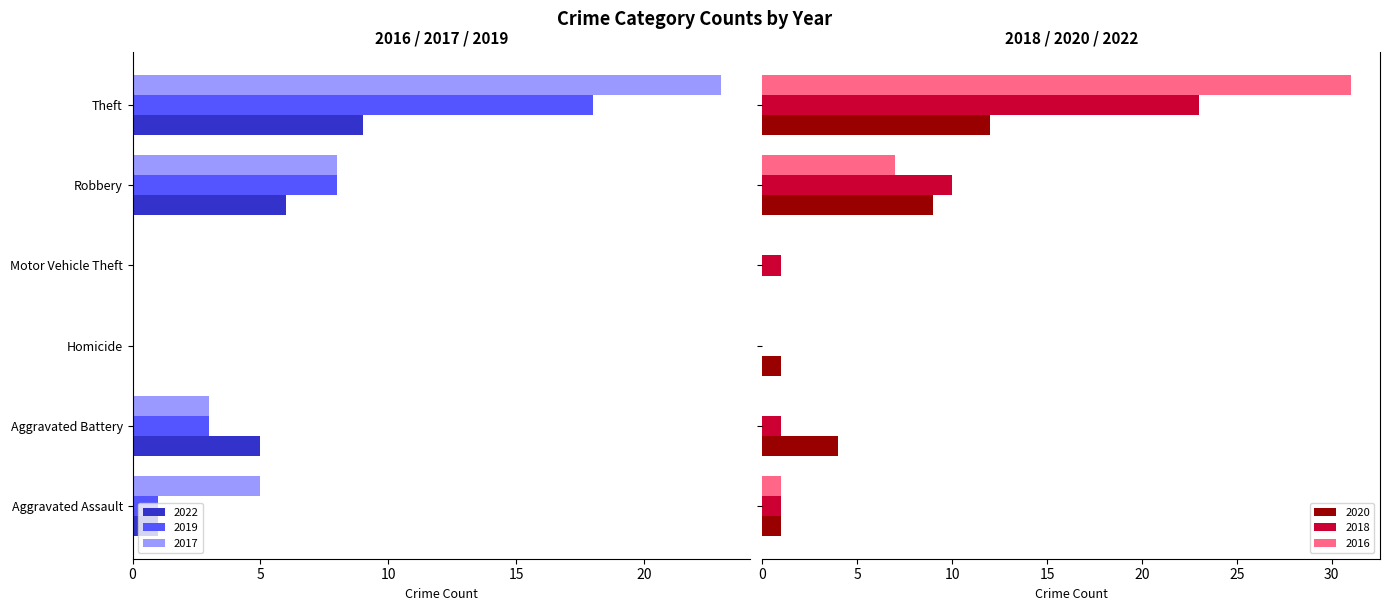

What is the sum of all 2016 values?

39